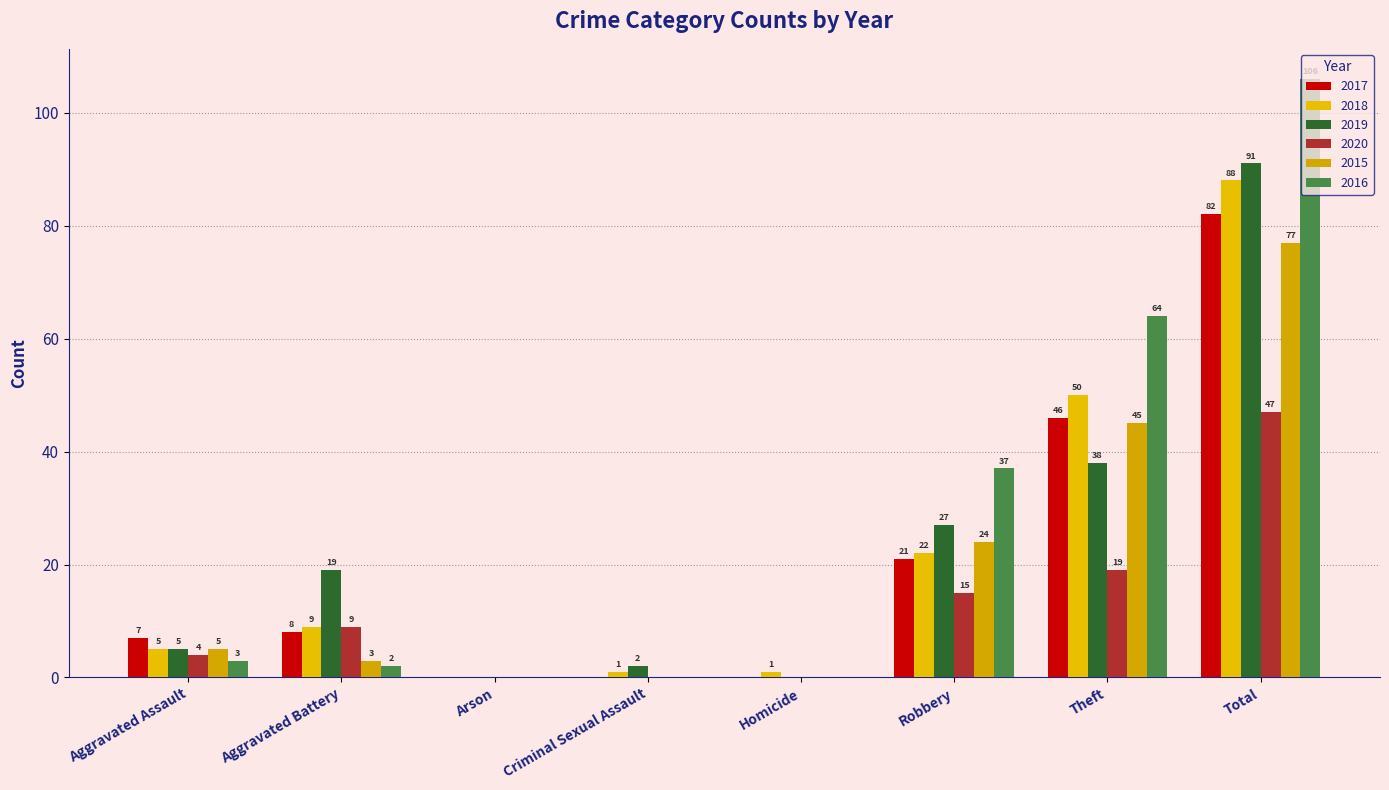

Reading right to left, what are all the values shown in this chart?

2017: Total=82	Theft=46	Robbery=21	Homicide=0	Criminal Sexual Assault=0	Arson=0	Aggravated Battery=8	Aggravated Assault=7
2018: Total=88	Theft=50	Robbery=22	Homicide=1	Criminal Sexual Assault=1	Arson=0	Aggravated Battery=9	Aggravated Assault=5
2019: Total=91	Theft=38	Robbery=27	Homicide=0	Criminal Sexual Assault=2	Arson=0	Aggravated Battery=19	Aggravated Assault=5
2020: Total=47	Theft=19	Robbery=15	Homicide=0	Criminal Sexual Assault=0	Arson=0	Aggravated Battery=9	Aggravated Assault=4
2015: Total=77	Theft=45	Robbery=24	Homicide=0	Criminal Sexual Assault=0	Arson=0	Aggravated Battery=3	Aggravated Assault=5
2016: Total=106	Theft=64	Robbery=37	Homicide=0	Criminal Sexual Assault=0	Arson=0	Aggravated Battery=2	Aggravated Assault=3